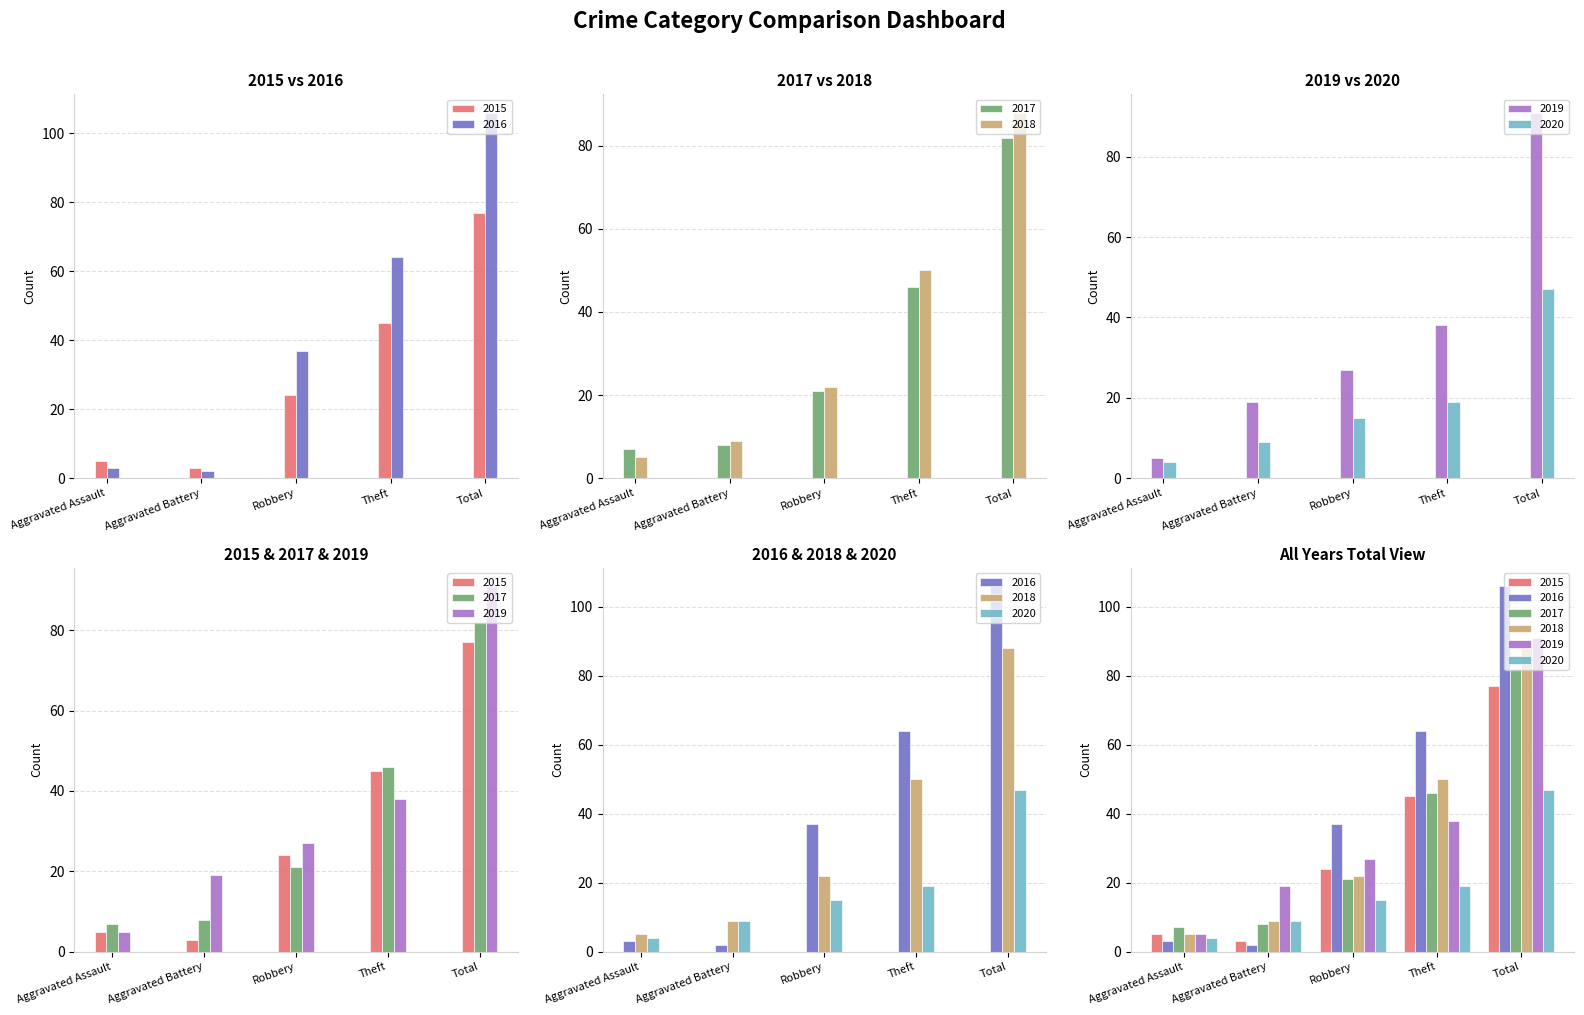

What is the value of the 2018 bar at the 4th from the left?

50